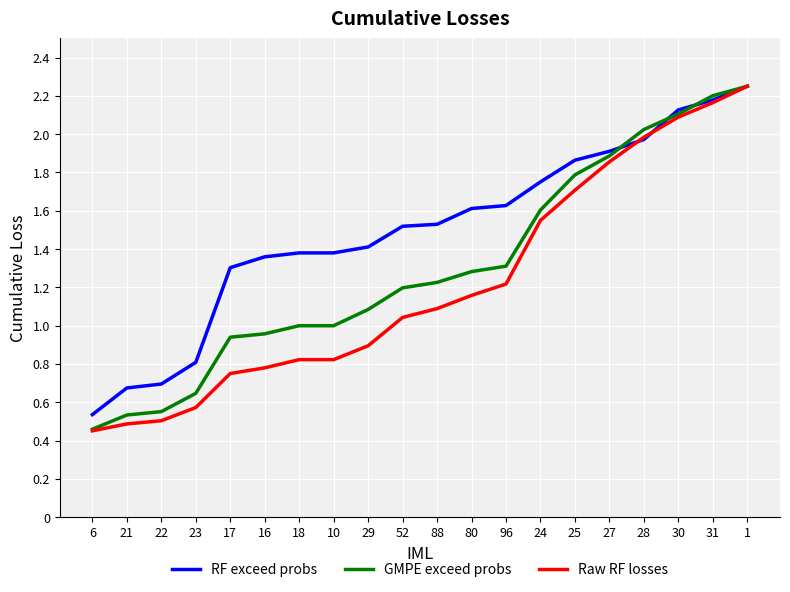

List the series in order of their overall mean, highest first.

RF exceed probs, GMPE exceed probs, Raw RF losses